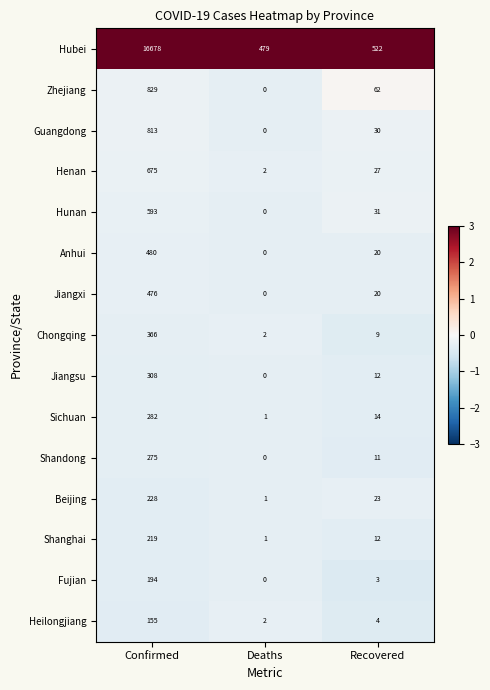

What is the spread (max minus min) of values at Recovered?

519